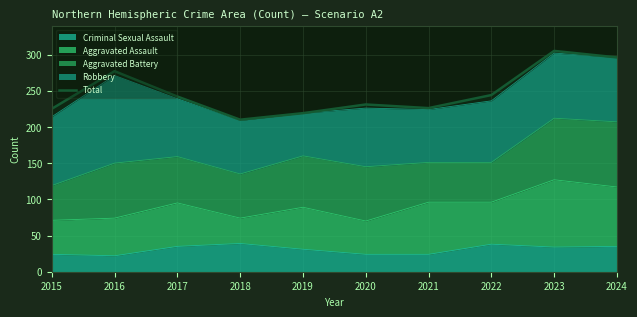

Between 2022 and 2021, which is larger?

2022